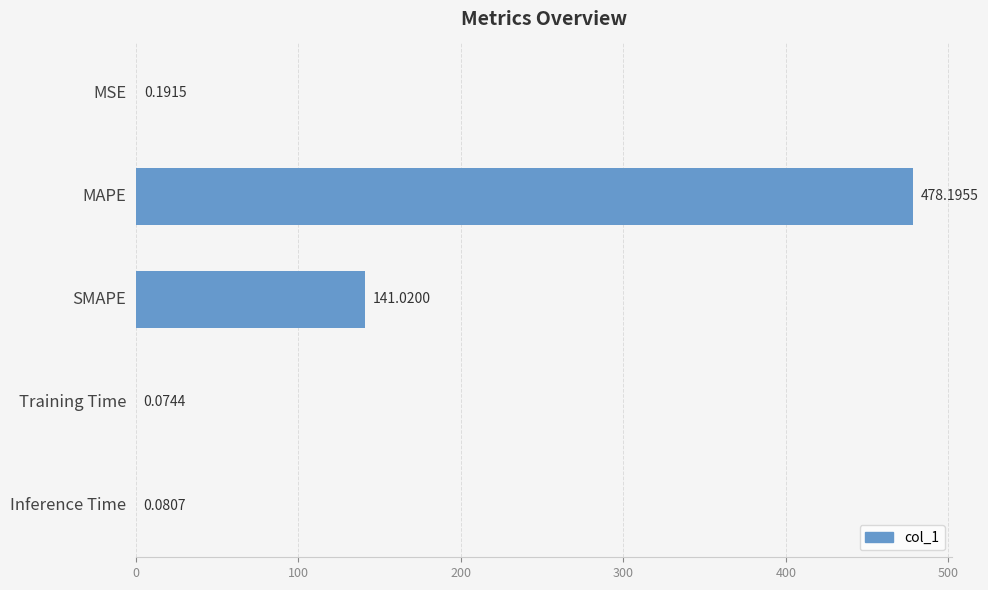

Which label corresponds to the largest value in the chart?

MAPE